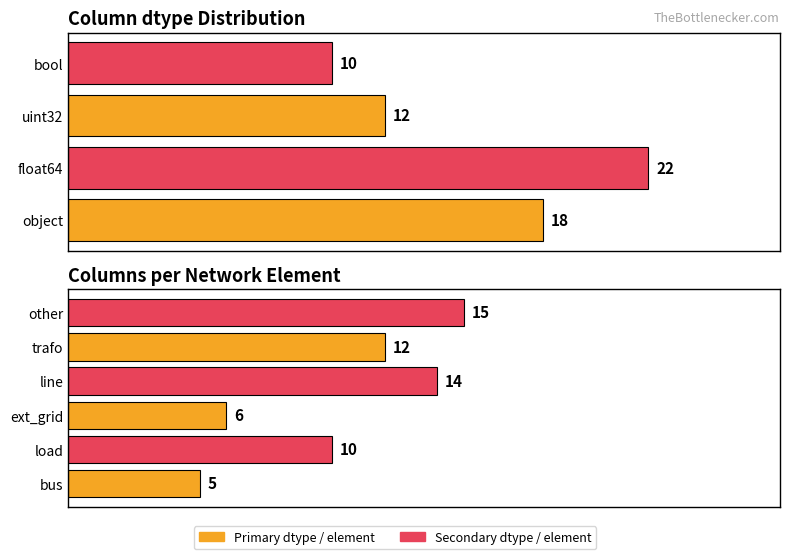

What is the label of the 4th bar from the left?

bool